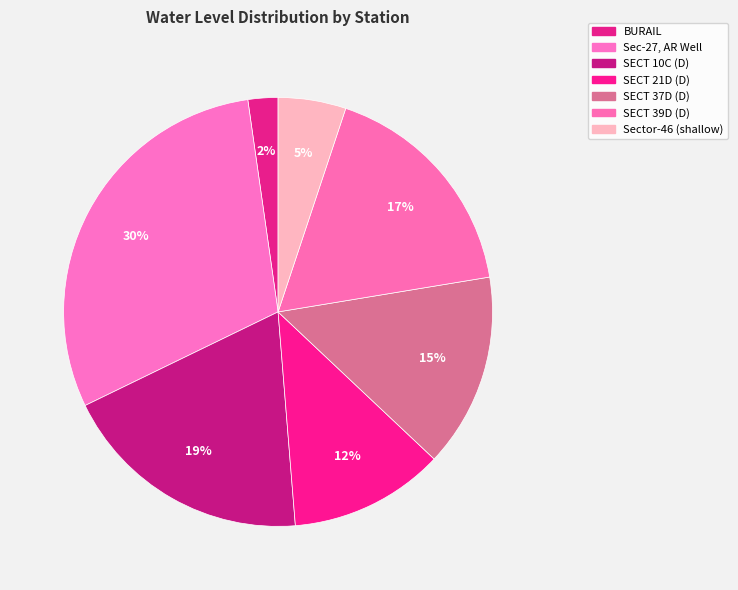

Rank the categories by value from highest to lowest.

Sec-27, AR Well, SECT 10C (D), SECT 39D (D), SECT 37D (D), SECT 21D (D), Sector-46 (shallow), BURAIL